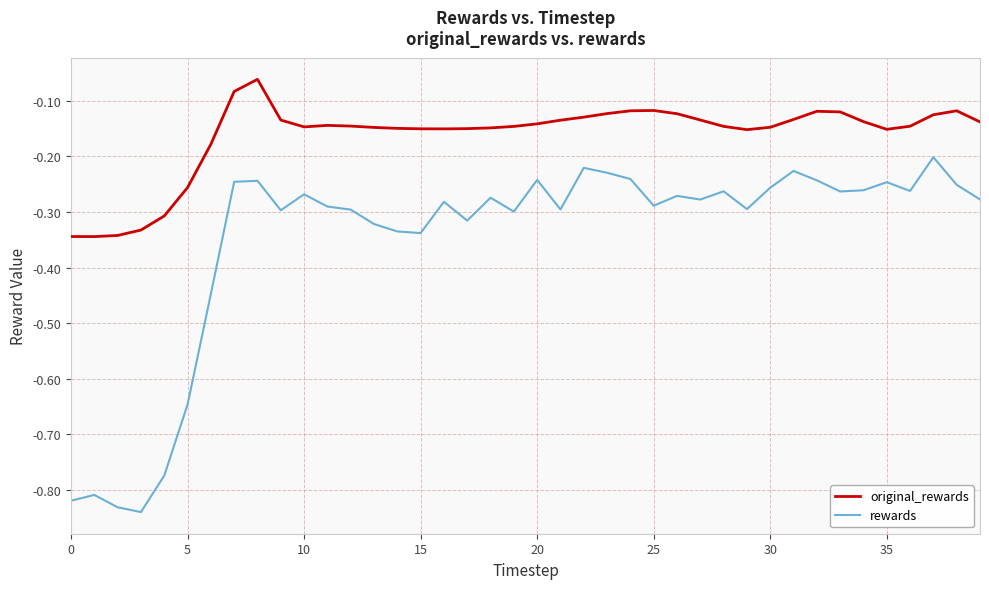

What are all the series names shown in the legend?

original_rewards, rewards